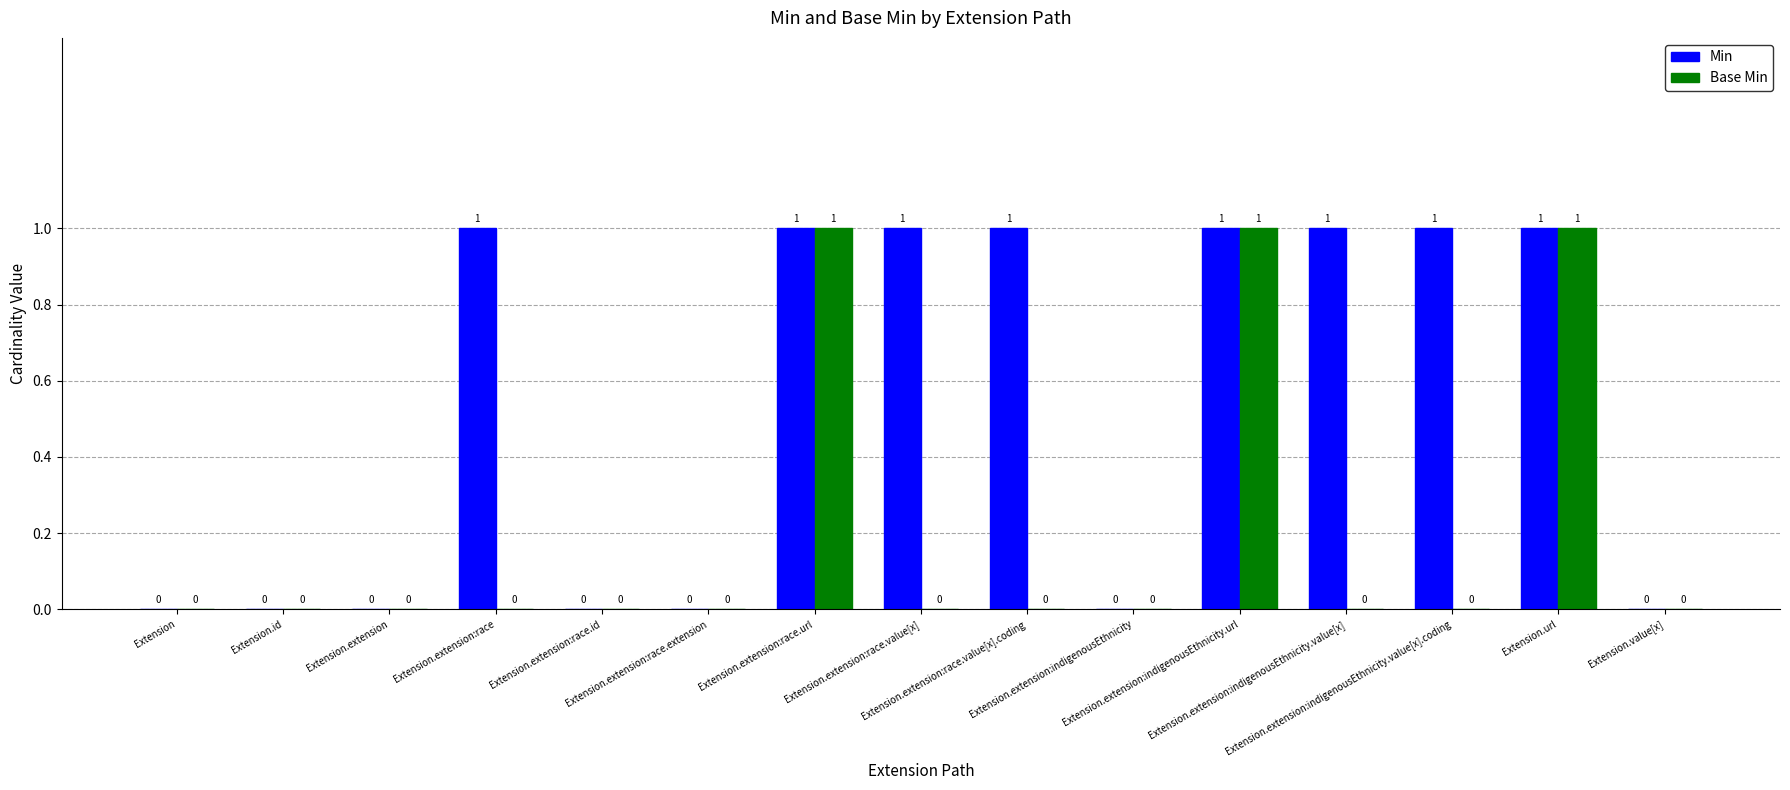

What is the sum of all Base Min values?

3